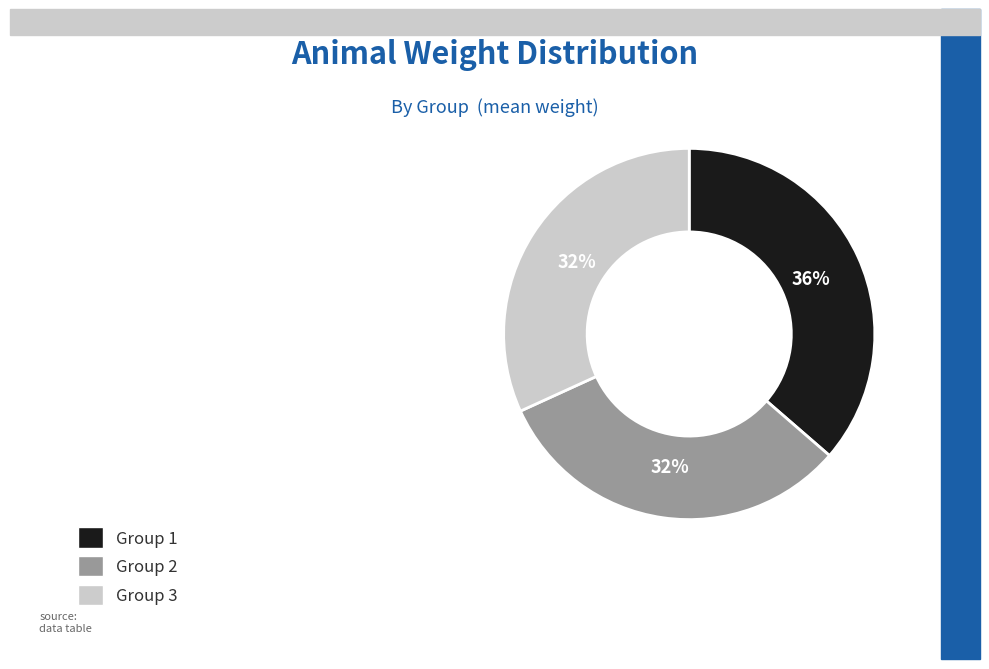

How many slices are in this pie chart?

3